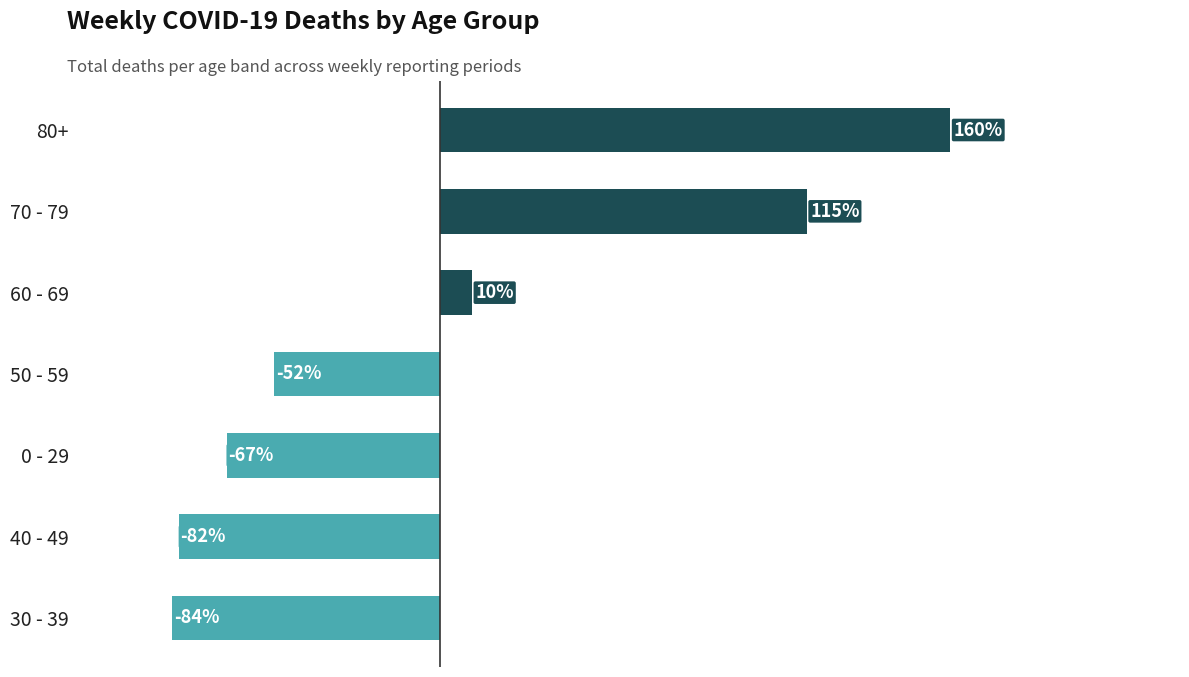

Are the bars horizontal?

Yes